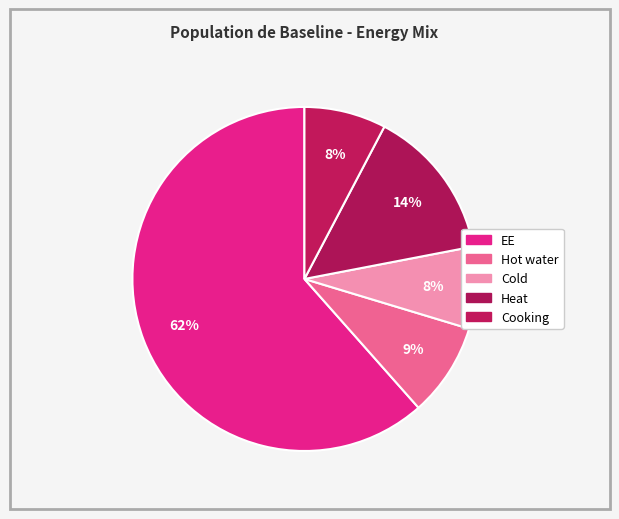

How many segments does this pie chart have?

5